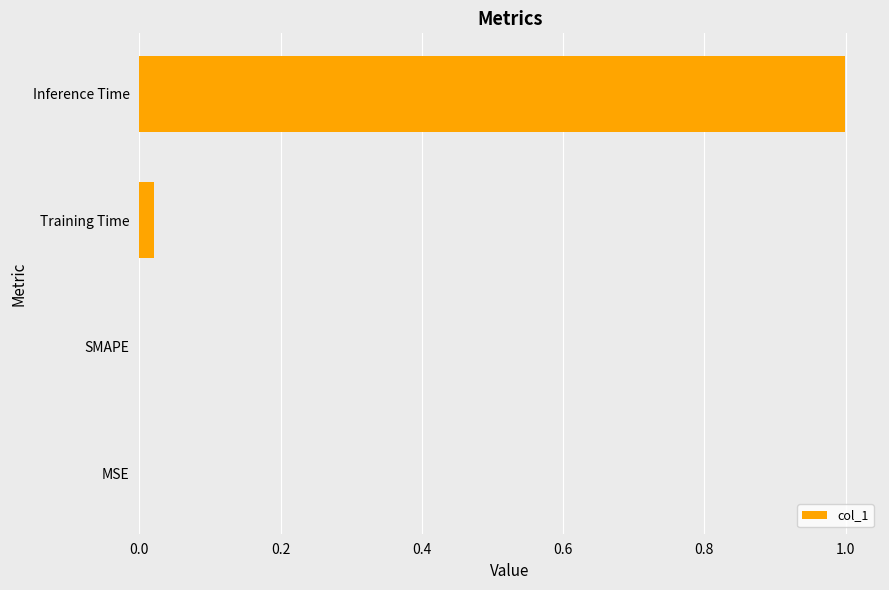

Which label corresponds to the largest value in the chart?

Inference Time